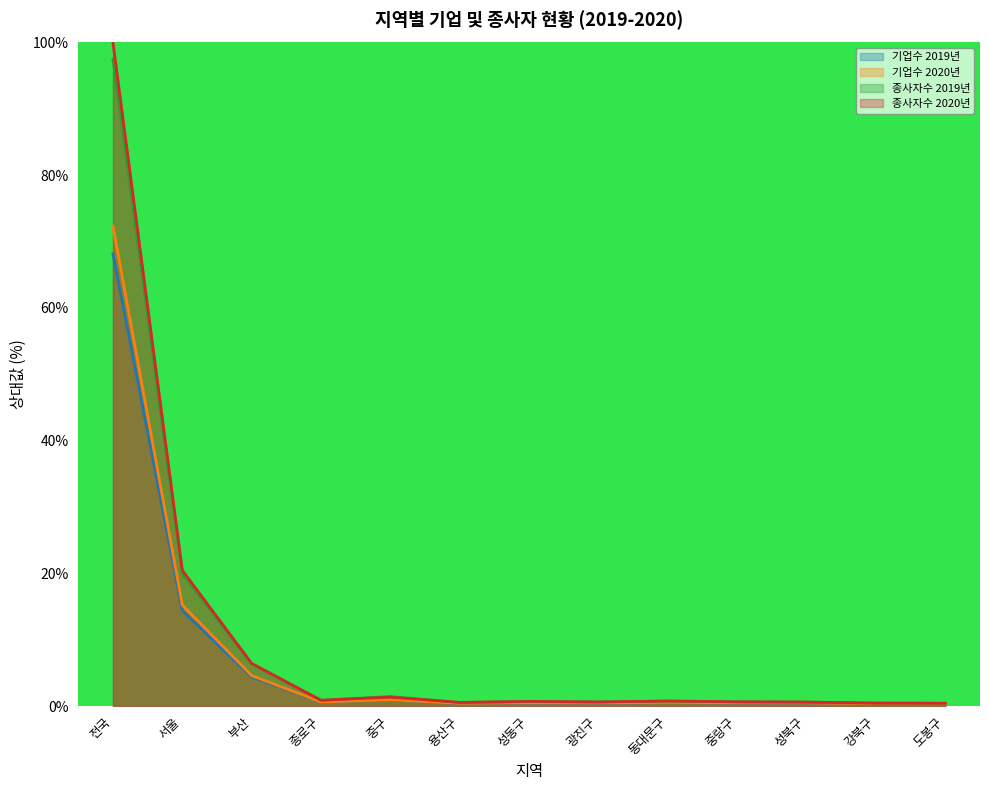

What is the label of the 2nd point from the right?

강북구